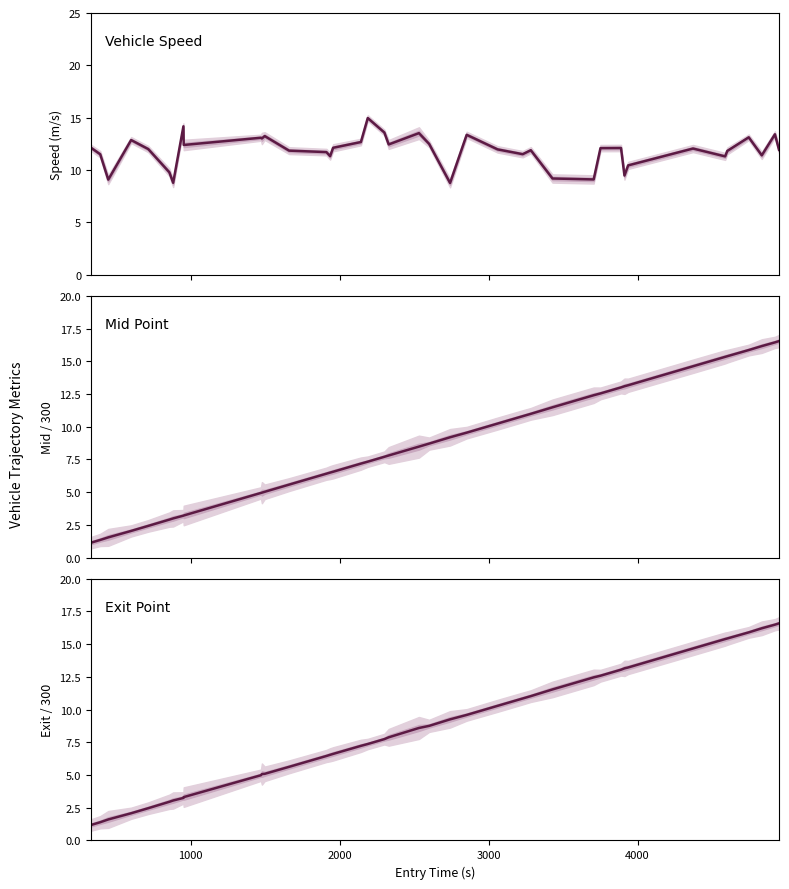

Which series ends up on top after the final intersection of Vehicle Speed and Mid Point?

Mid Point